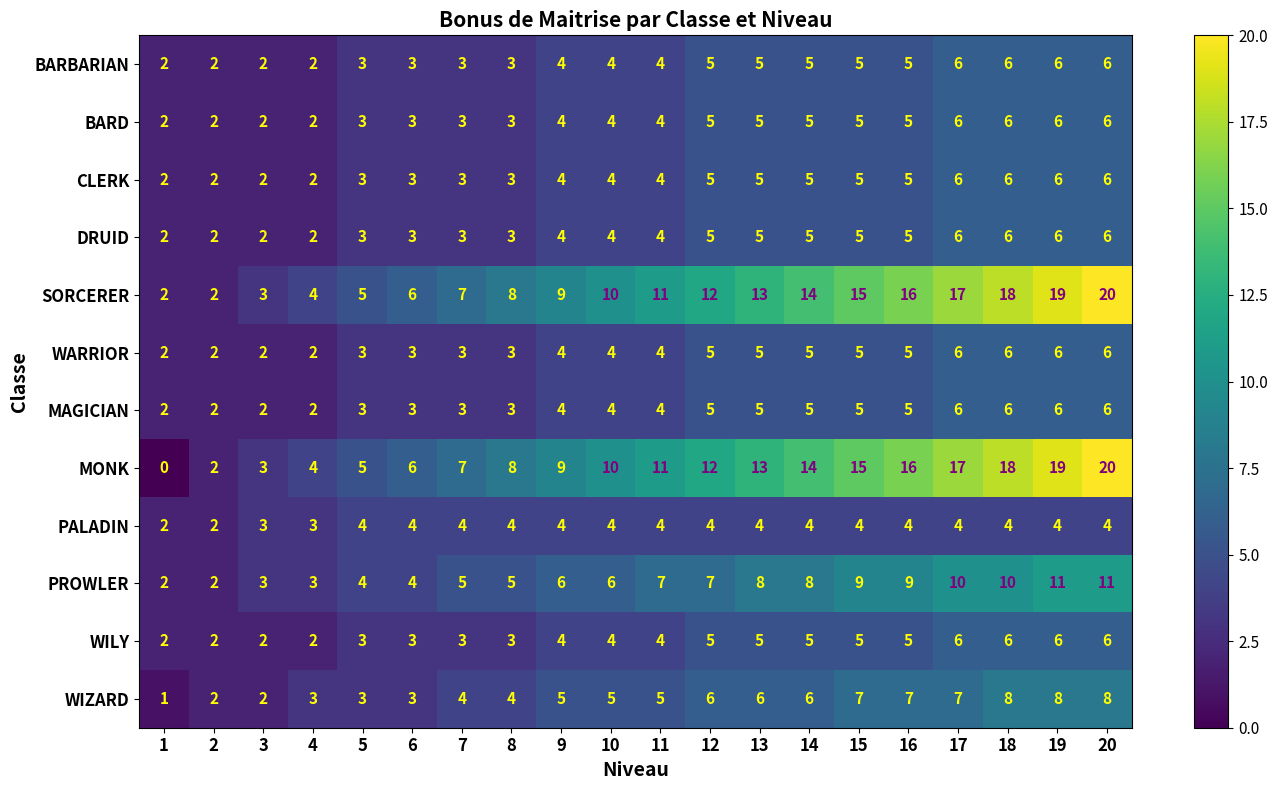

What is the sum of the CLERK values at 1 and 15?

7